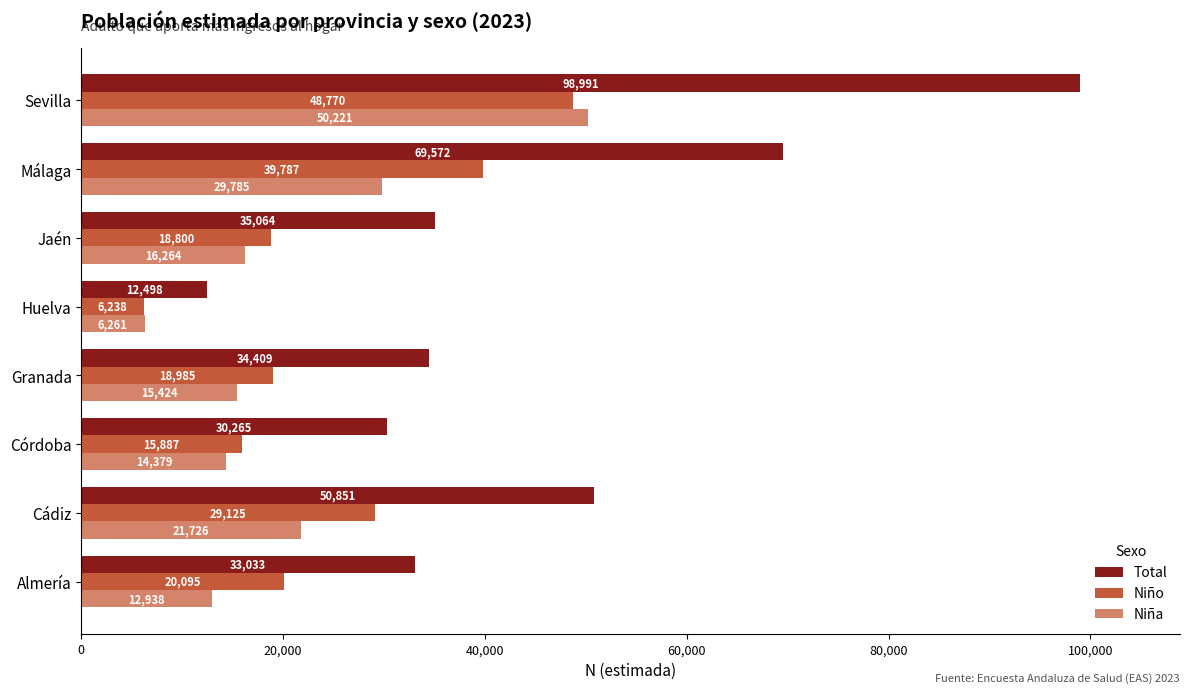

What is the difference between the maximum and minimum values in the Niño series?

42532